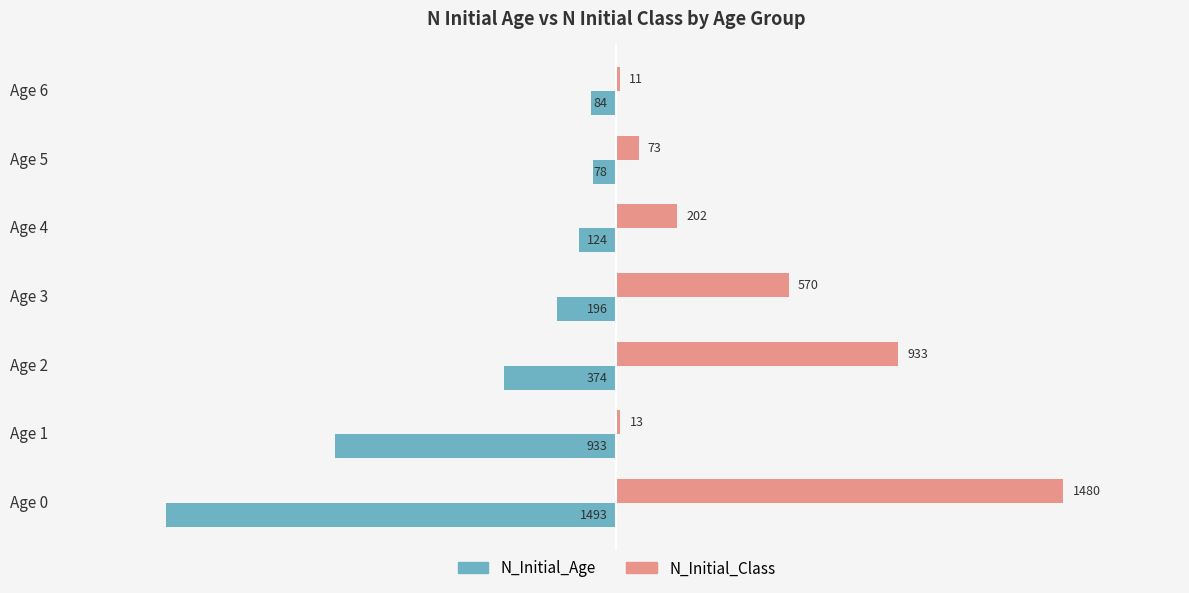

The N_Initial_Age series shows -78 at Age 5. True or false?

True